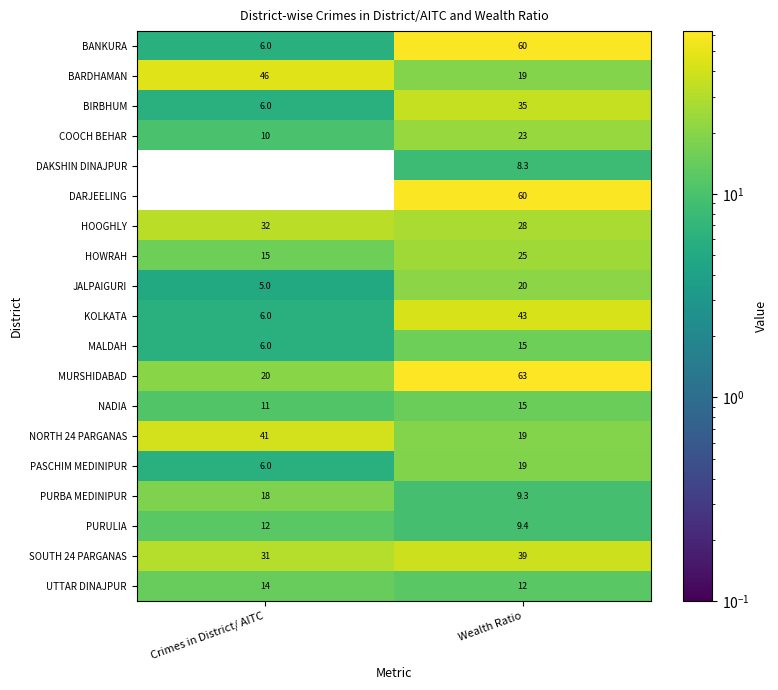

At which category does the chart reach its minimum across all series?

Crimes in District/ AITC